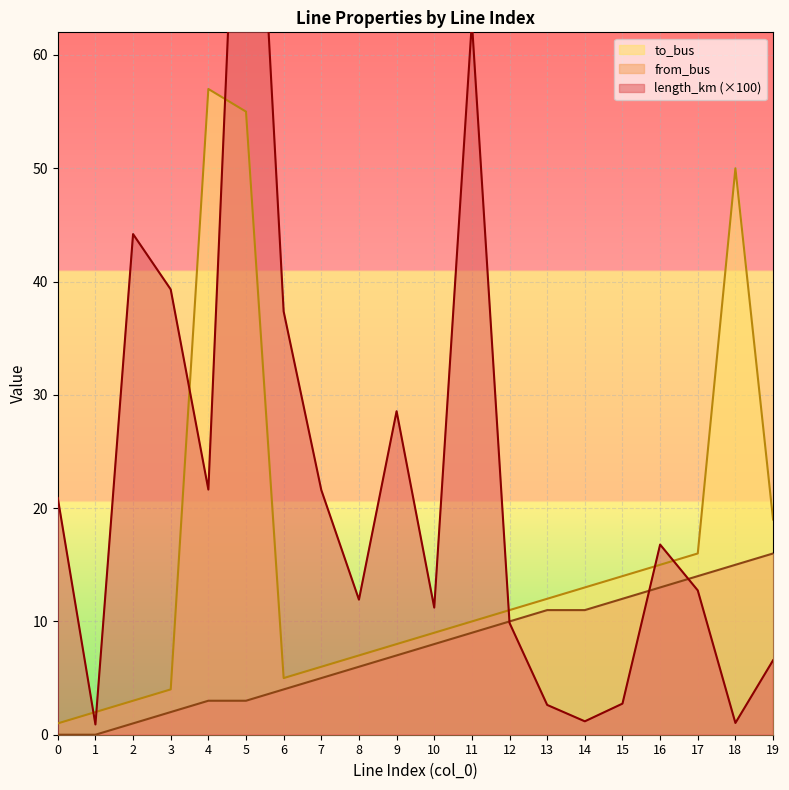

What is the value of the from_bus point at the 17th from the left?

13.0